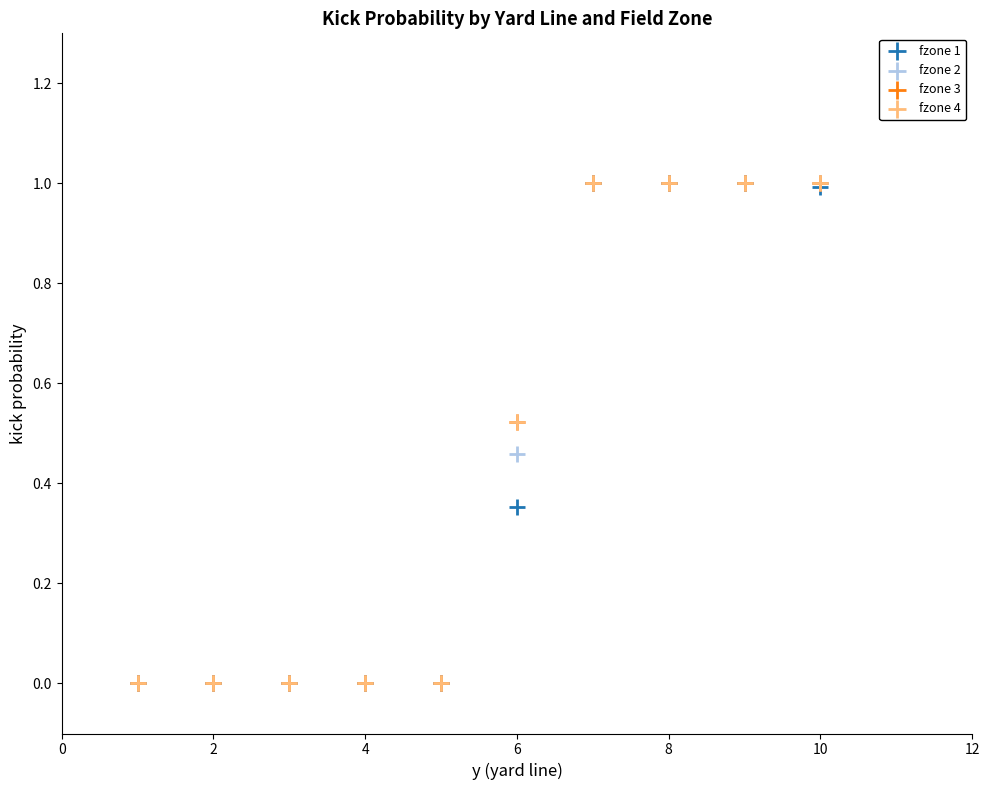

What are all the series names shown in the legend?

fzone 1, fzone 2, fzone 3, fzone 4